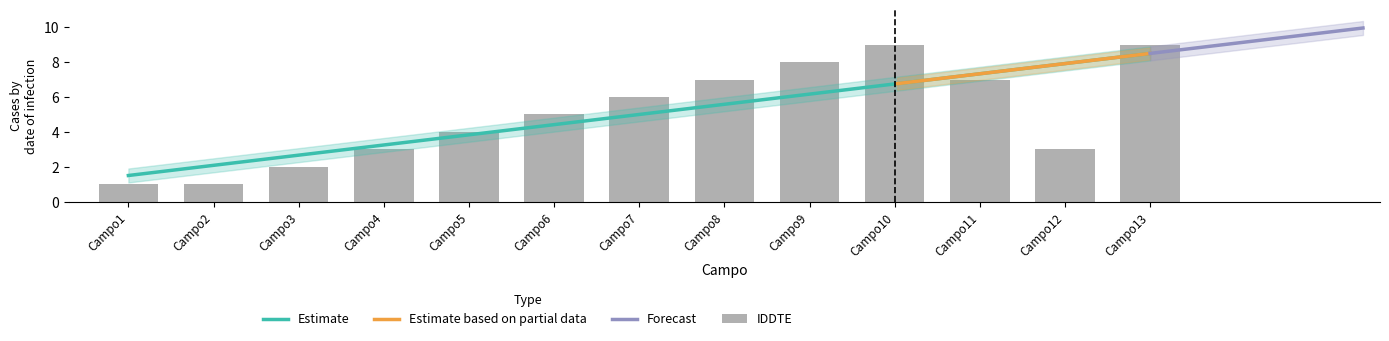

What is the approximate value at Campo2?

1